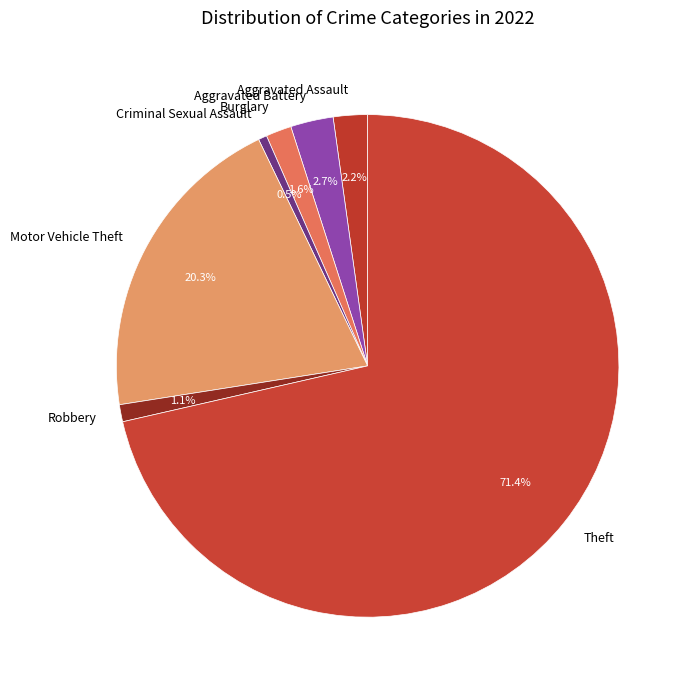

How many segments does this pie chart have?

7